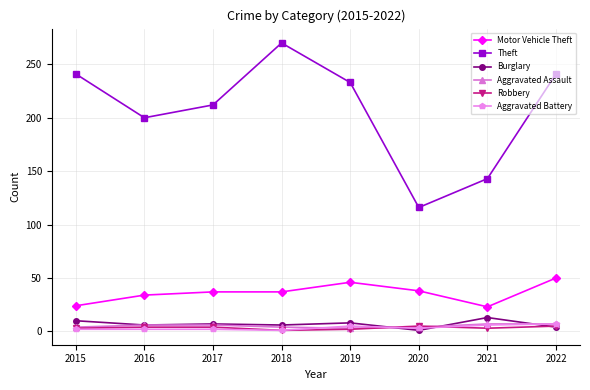

What is the difference between the Motor Vehicle Theft values at 2022 and 2019?

4